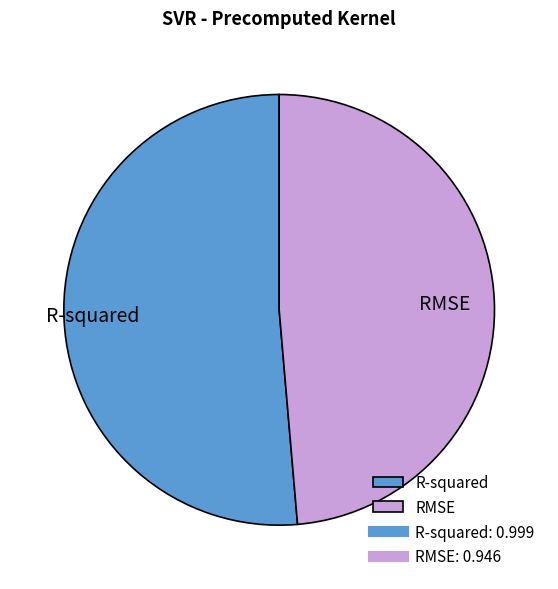

Which has a higher value, R-squared or RMSE?

R-squared